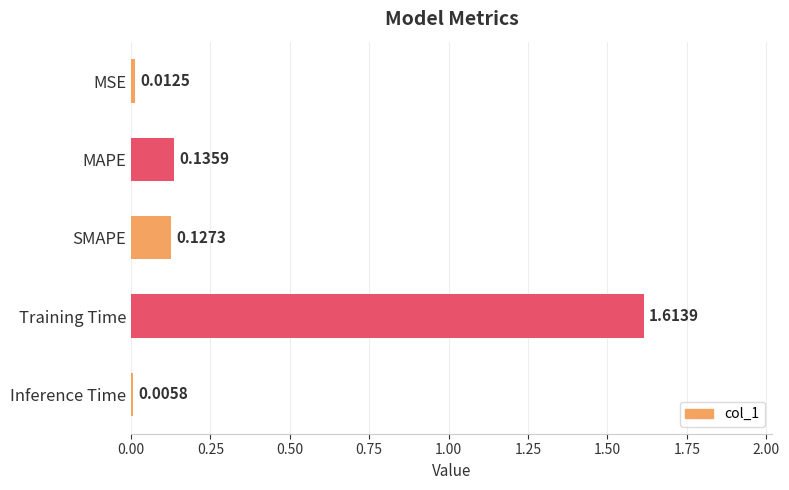

What is the sum of all values?

1.9